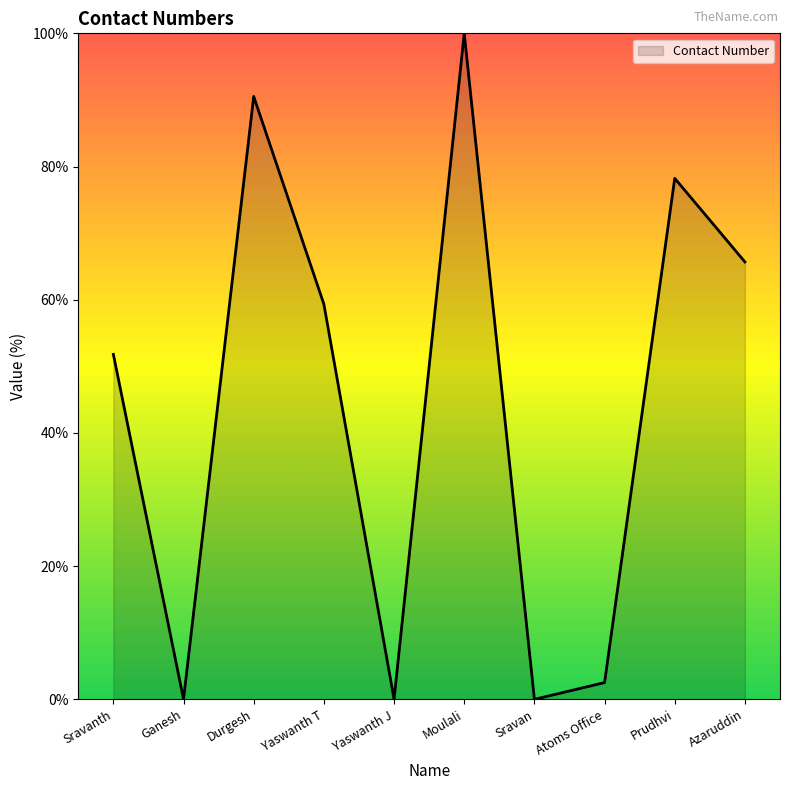

True or false: there are more than 0 points higher than both neighbors.

True